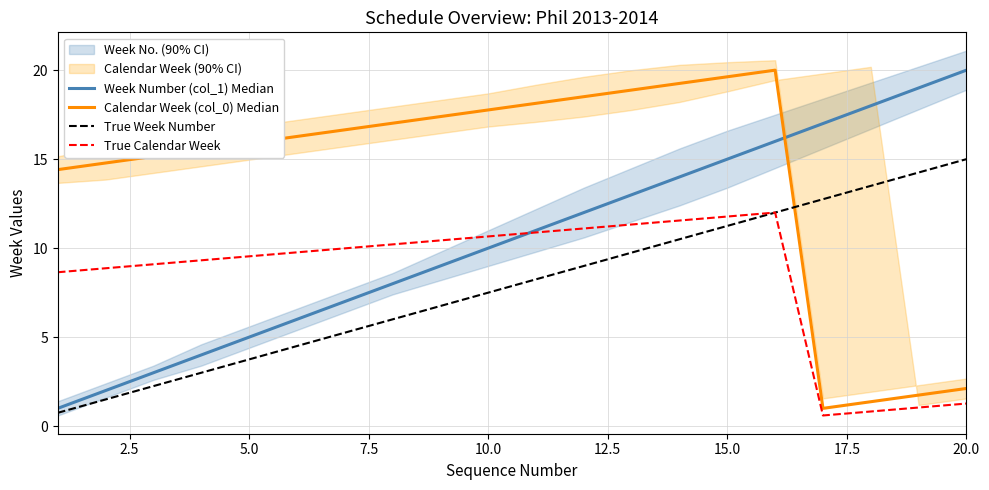

Rank the series by their maximum value, from highest to lowest.

Week Number (col_1) Median, Calendar Week (col_0) Median, True Week Number, True Calendar Week